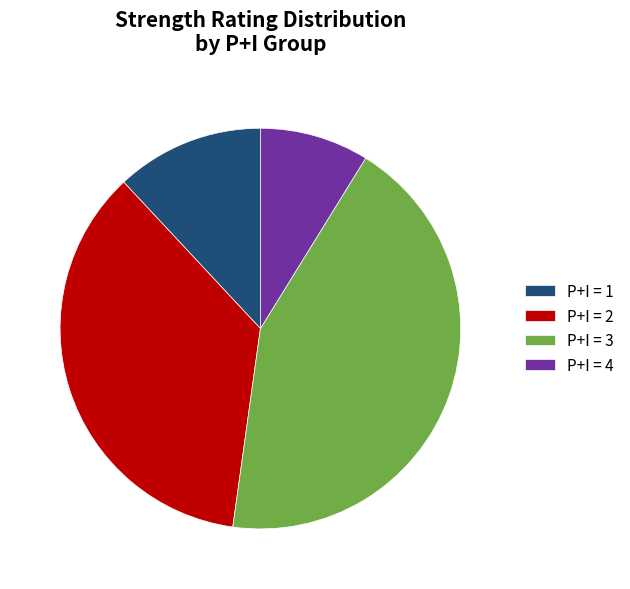

Rank the categories by value from lowest to highest.

P+I = 4, P+I = 1, P+I = 2, P+I = 3